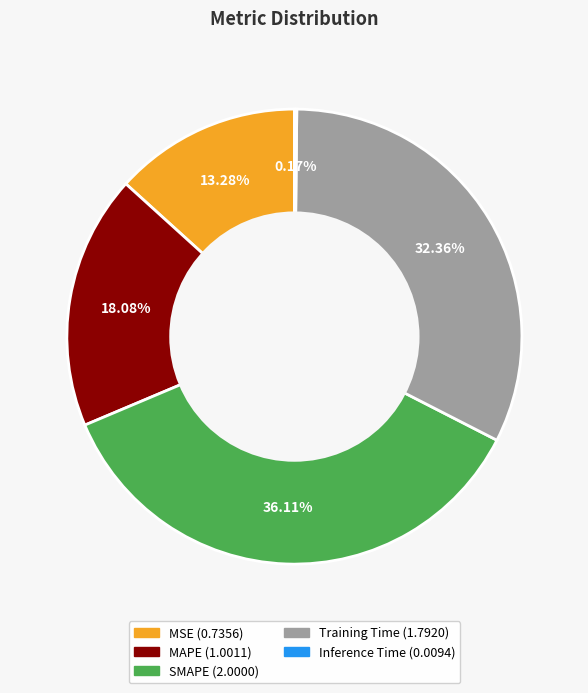

Is there any slice that represents more than half of the pie?

No